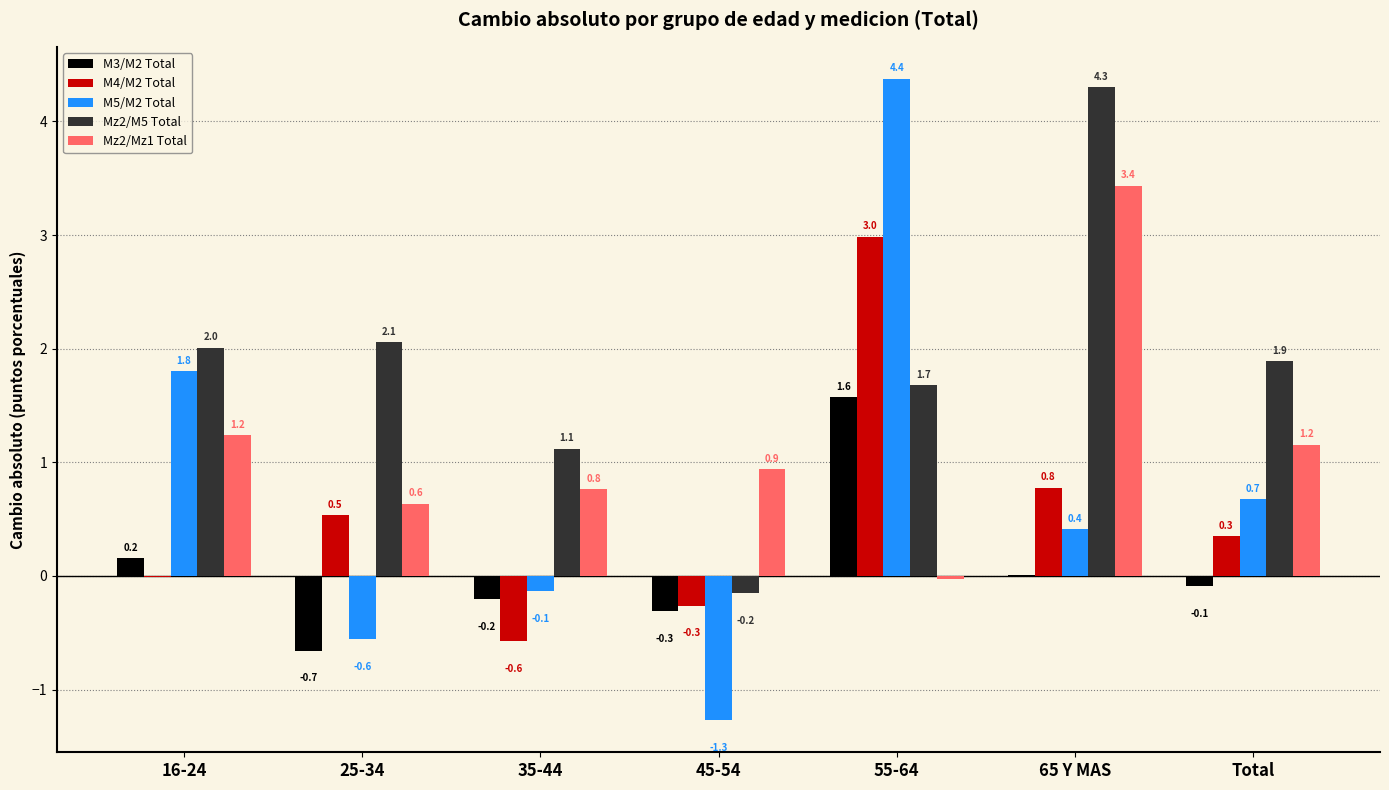

The M4/M2 Total series shows 0.3 at Total. True or false?

True